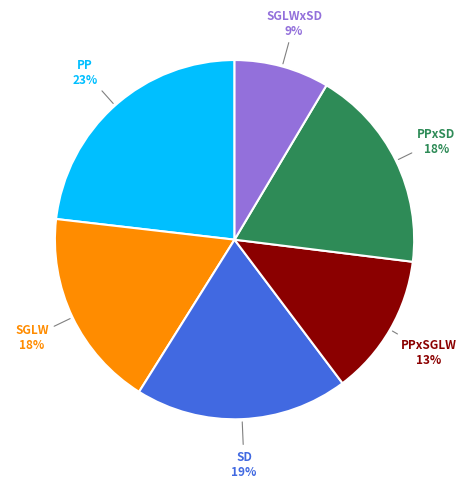

To the nearest percent, what is the average slice percentage?

17%